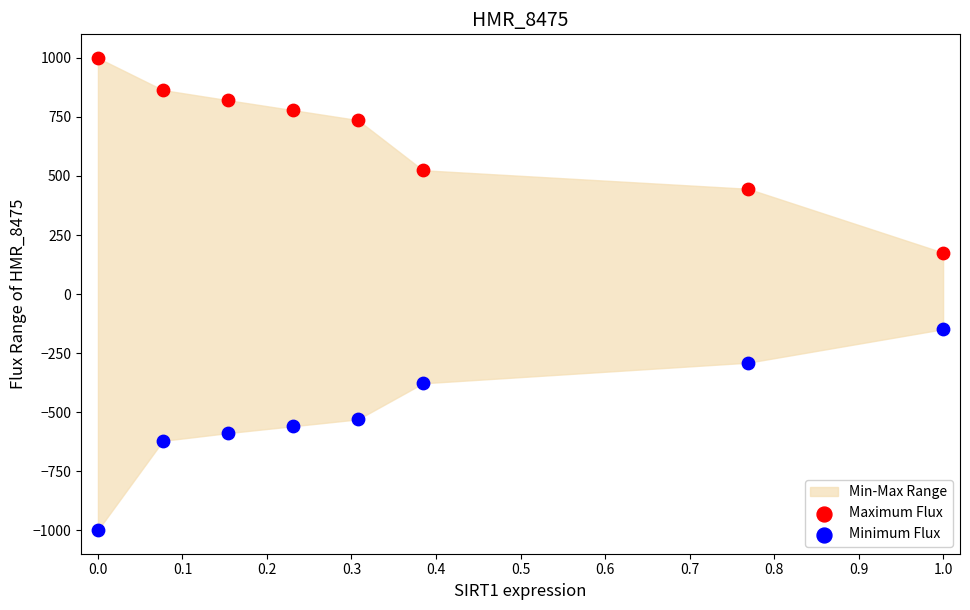

In the Maximum Flux series, what Y value is closest to 587?

524.4